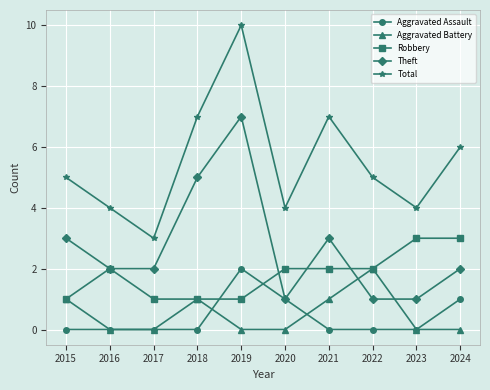

Count the Theft values in the range 1 to 3.

8